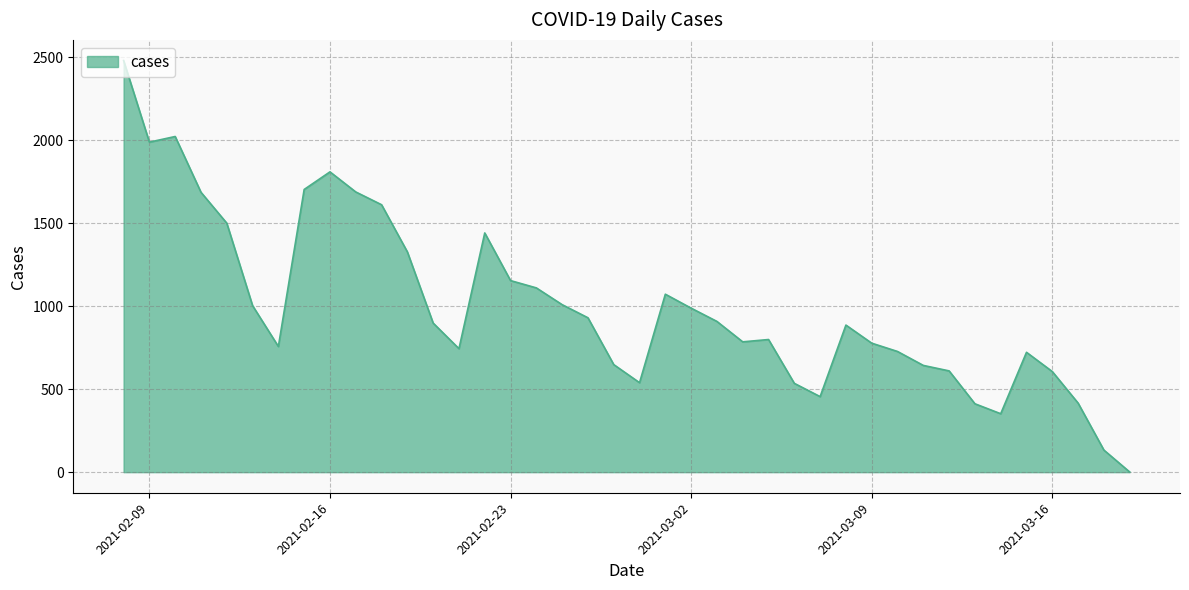

What is the greatest value displayed?

2480